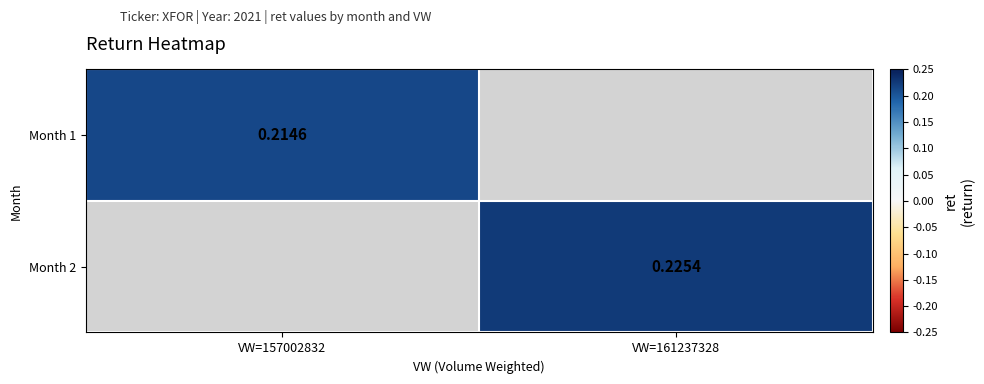

Is the value of Month 2 at VW=161237328 greater than the value of Month 1 at VW=157002832?

Yes